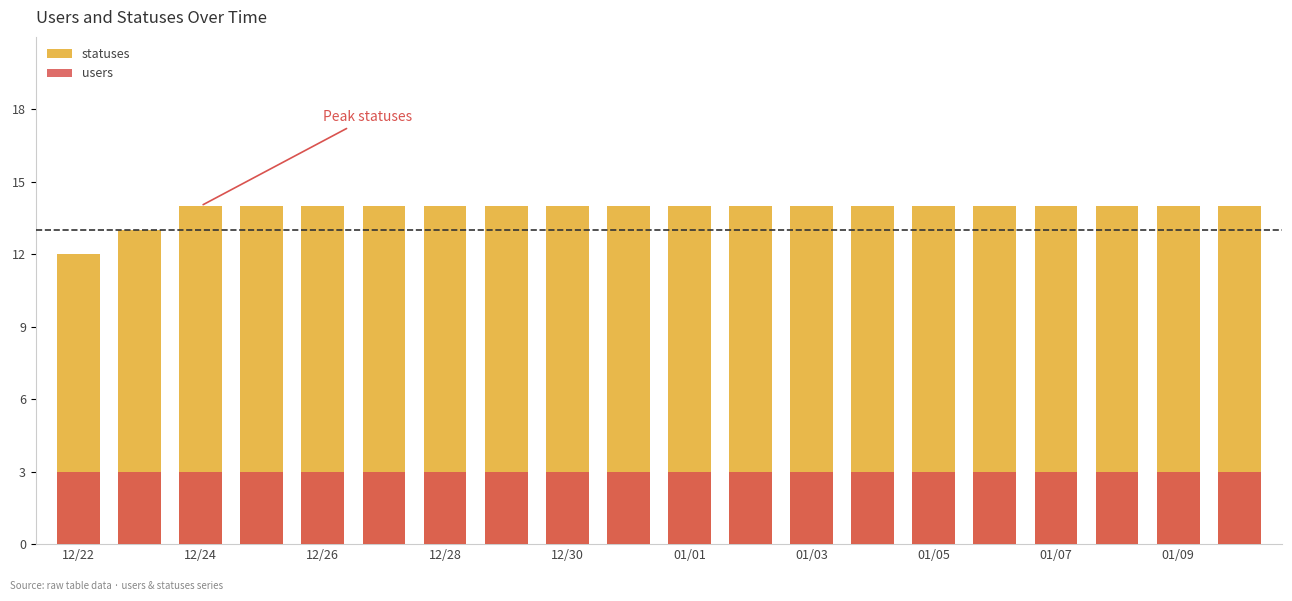

Rank the series at 01/05 from highest to lowest value.

statuses, users